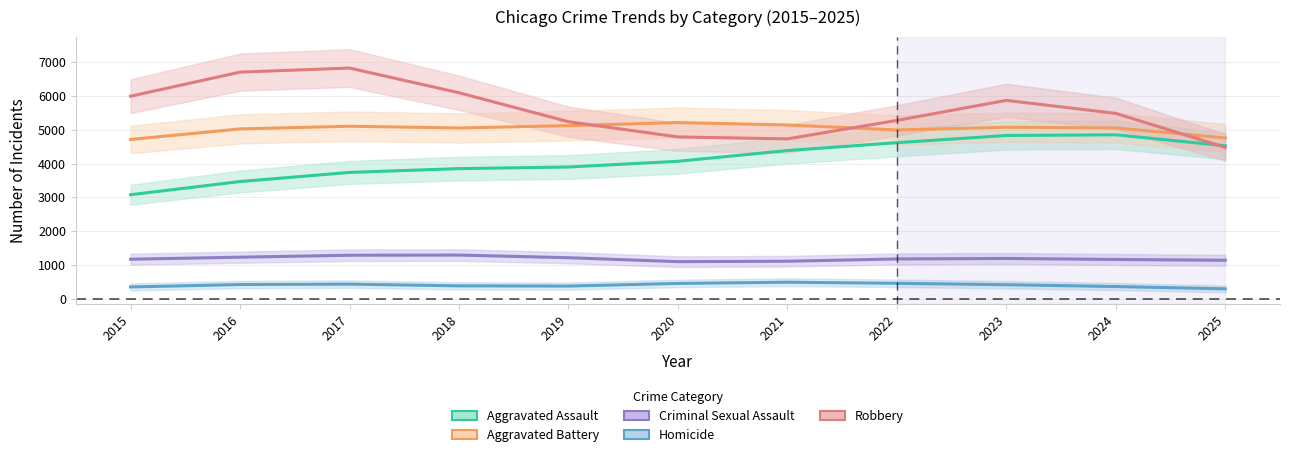

What is the sum of all Robbery values?

61474.0